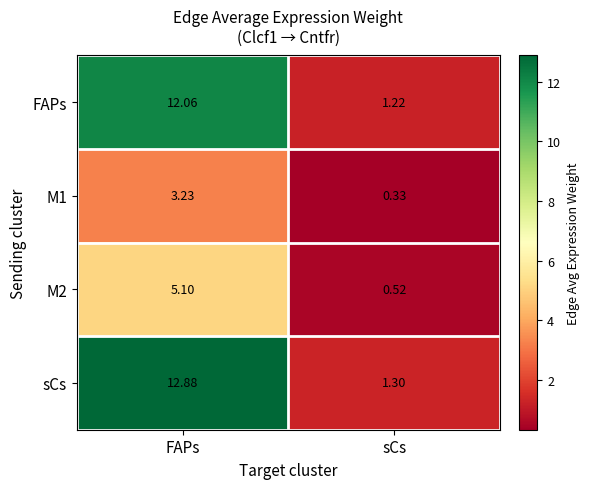

Which category has the highest value across all series?

FAPs